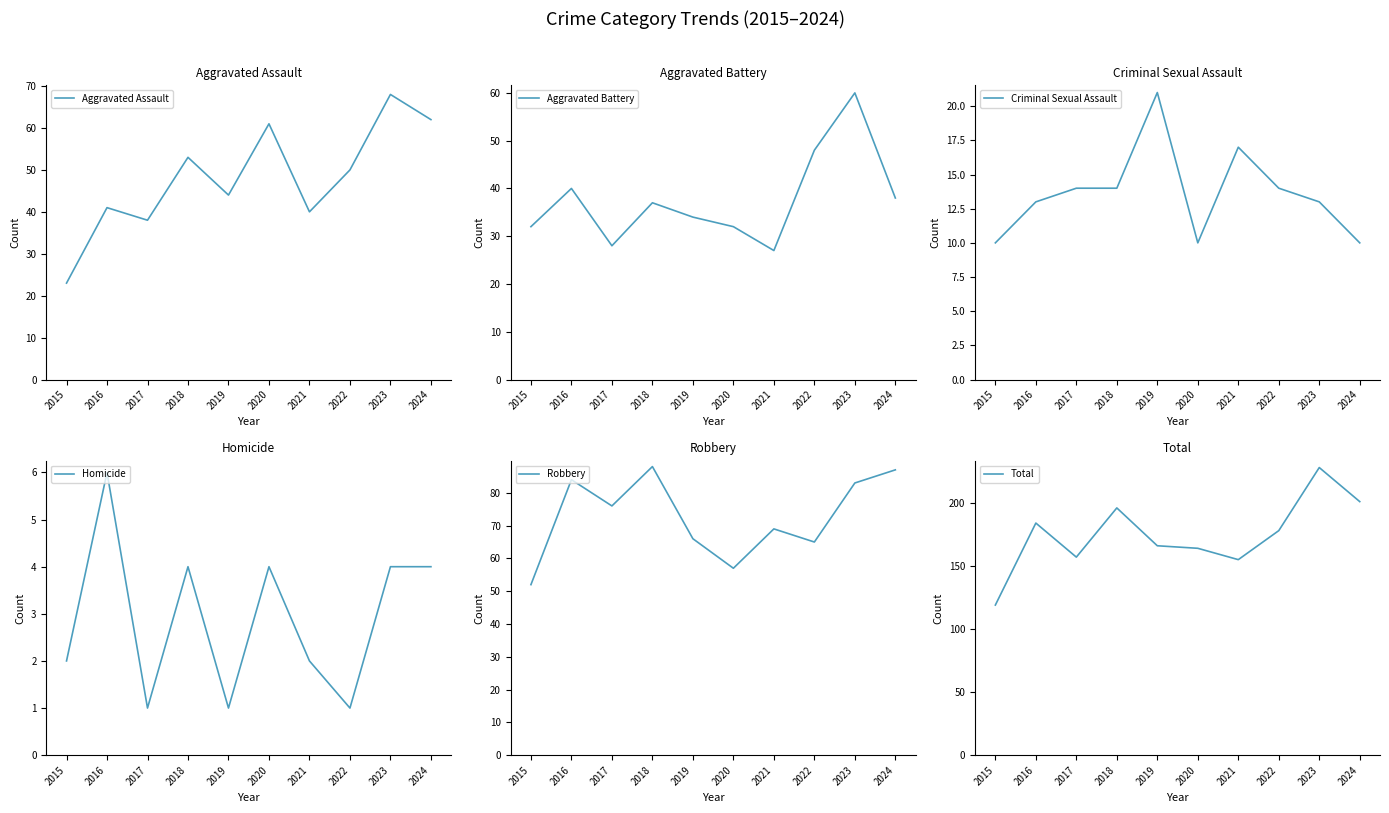

What is the lowest value of the Aggravated Battery series?

27